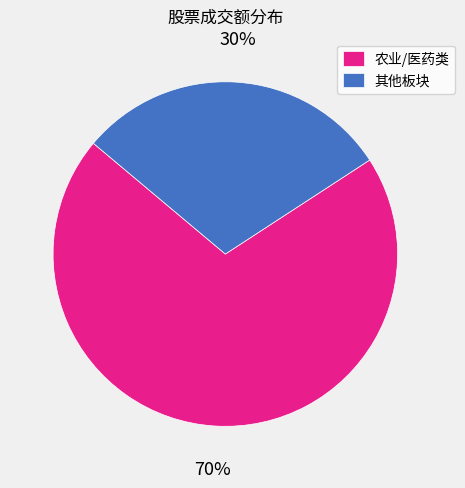

Combined, do 其他板块 and 农业/医药类 account for over 50%?

Yes